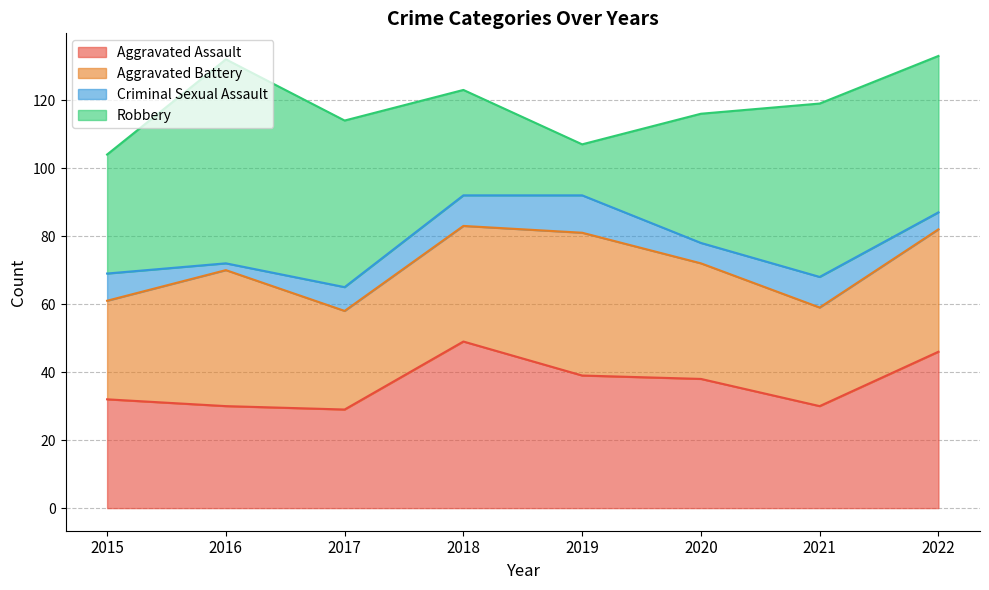

List the labels in order of Robbery value, smallest first.

2019, 2018, 2015, 2020, 2022, 2017, 2021, 2016